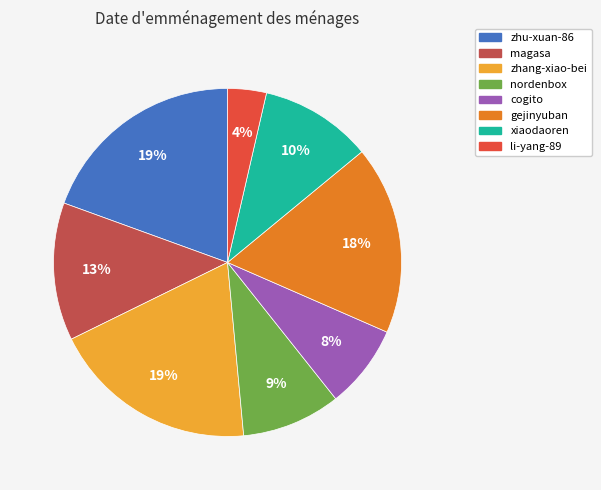

Which category has the smallest portion of the pie?

li-yang-89